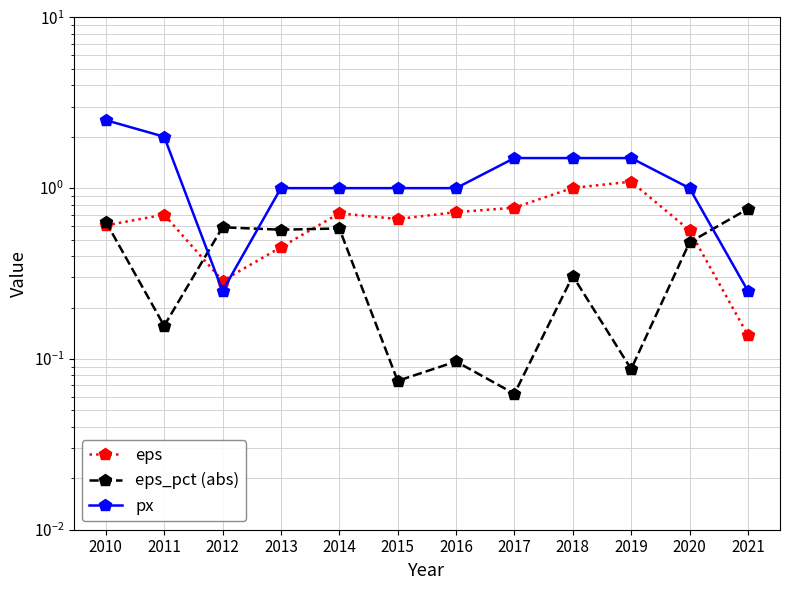

What is the value of the eps_pct (abs) point at the 1st from the left?

0.6